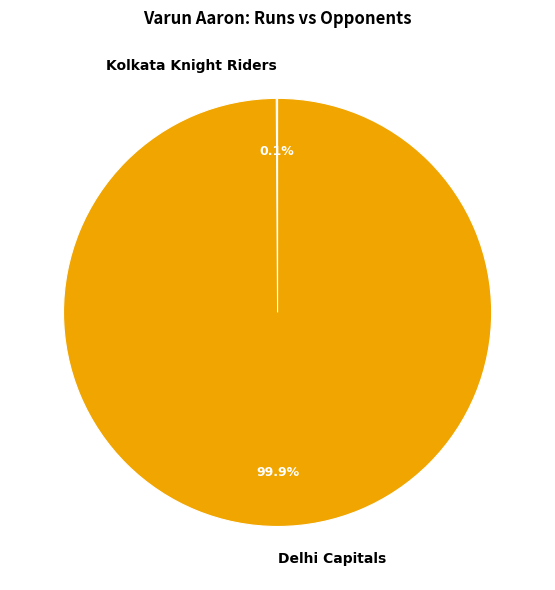

Which category has the biggest portion of the pie?

Delhi Capitals